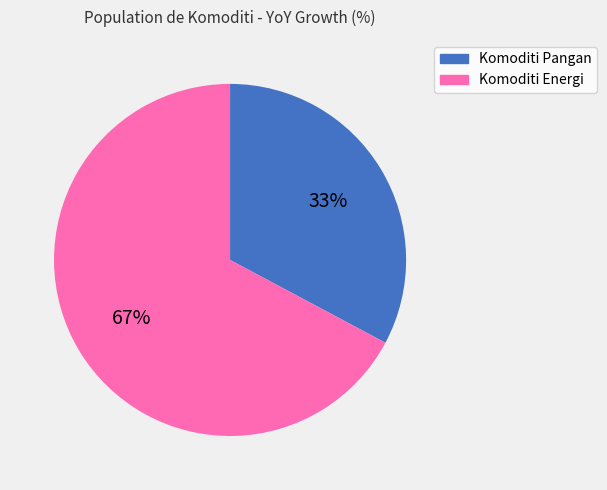

To the nearest percent, what is the average slice percentage?

50%